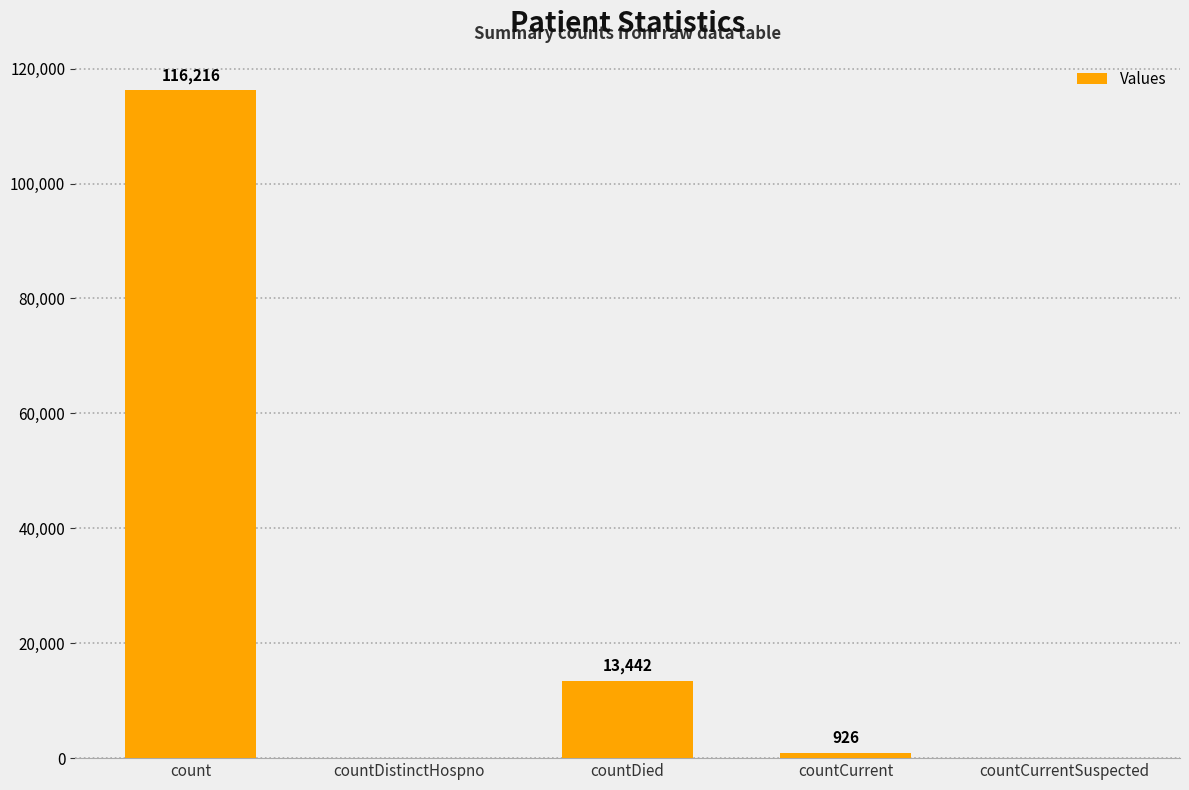

At which label is the value closest to 58108?

countDied